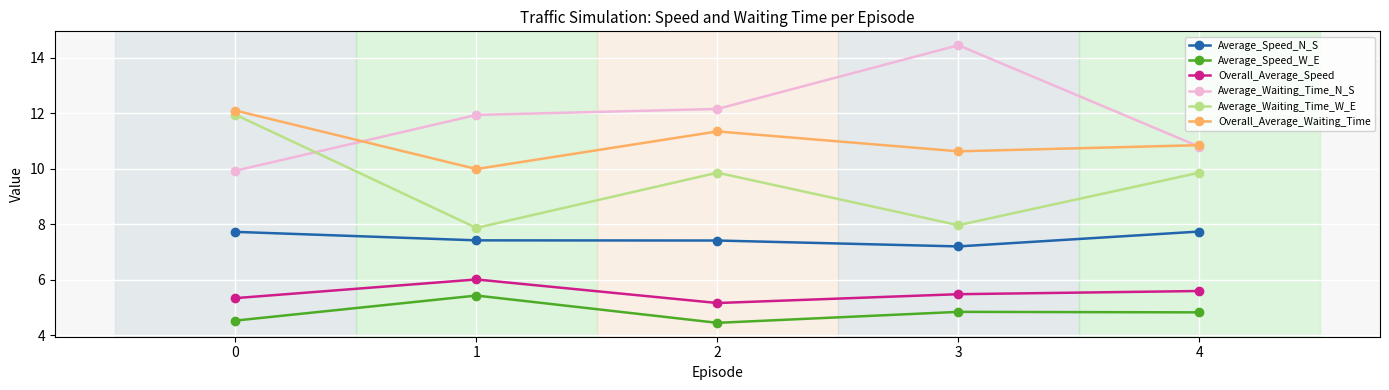

Is this an area chart (filled region under the line)?

No